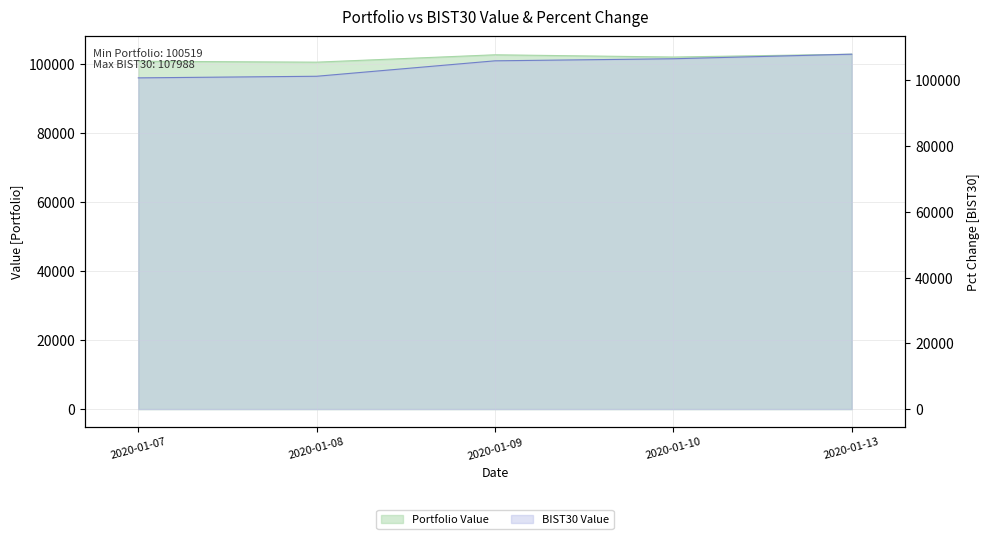

At which label does BIST30 Value first exceed 105971?

2020-01-09